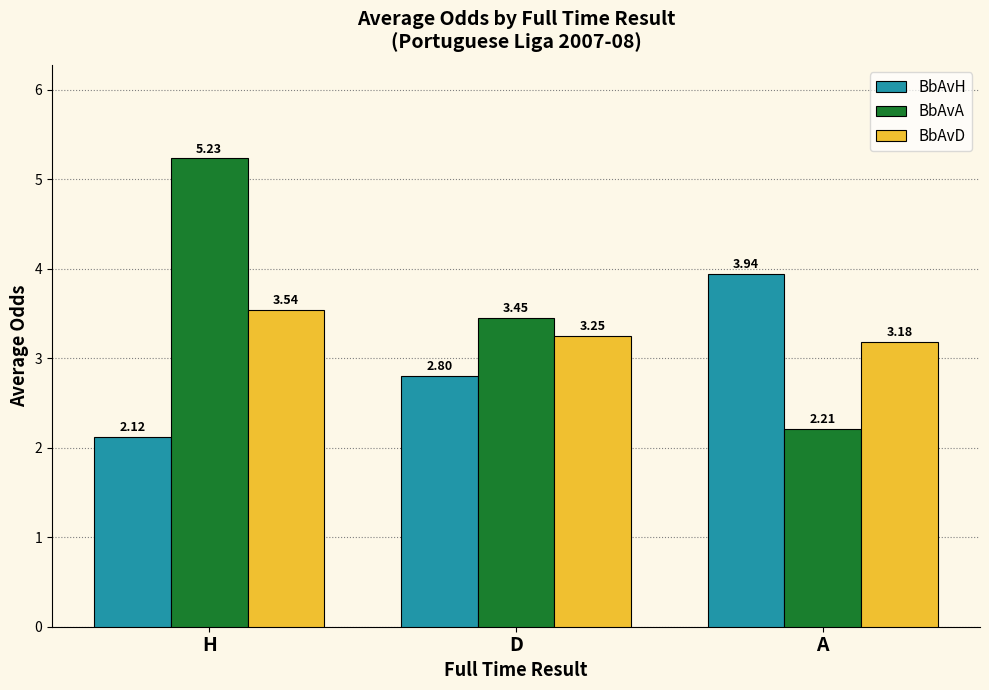

What is the label of the 1st bar from the right?

A